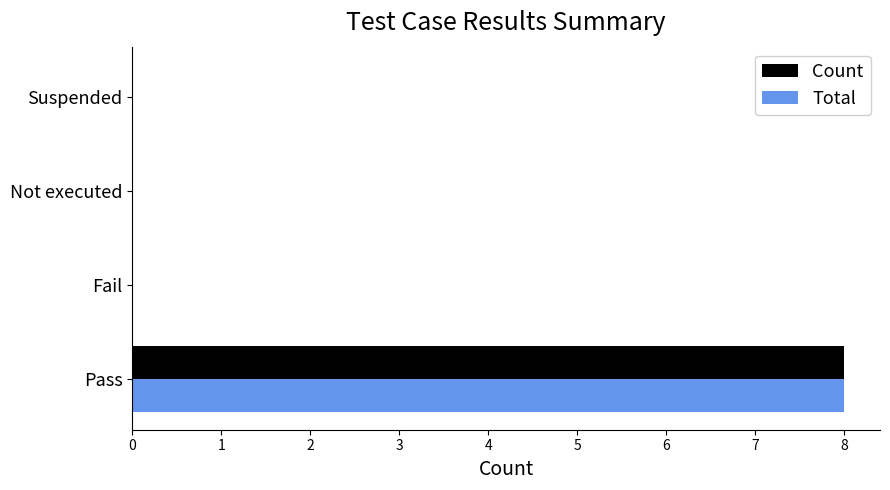

At which category does the chart reach its peak across all series?

Pass